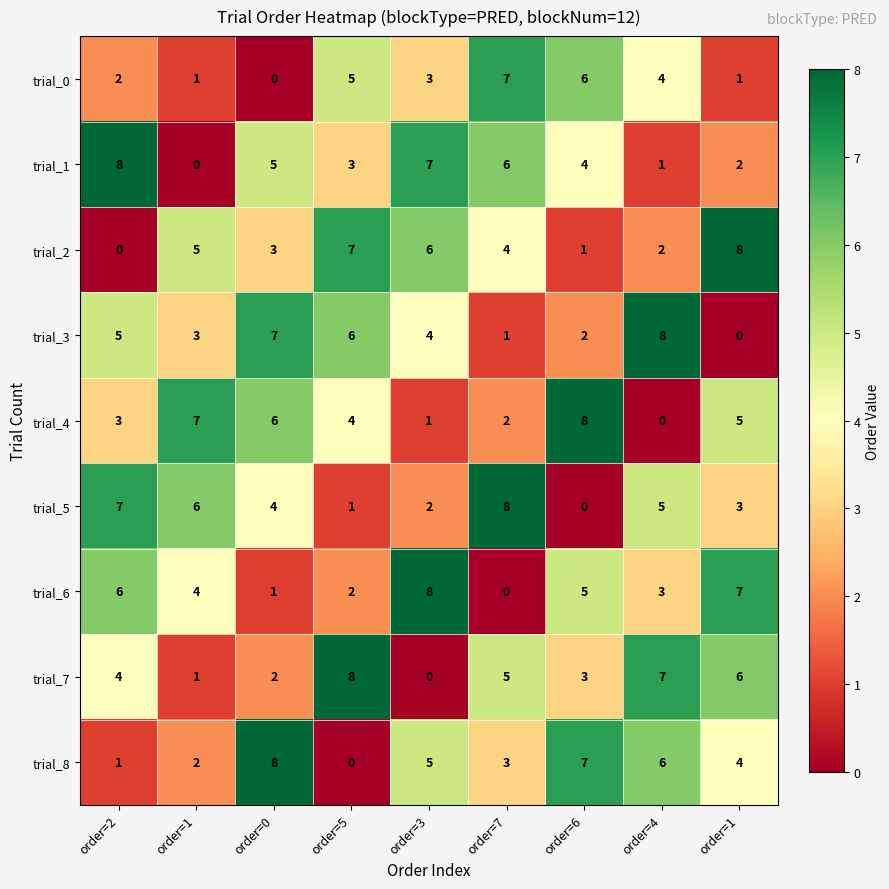

Reading left to right, what are all the values shown in this chart?

trial_0: order=2=2	order=1=1	order=0=0	order=5=5	order=3=3	order=7=7	order=6=6	order=4=4	order=1=1
trial_1: order=2=8	order=1=0	order=0=5	order=5=3	order=3=7	order=7=6	order=6=4	order=4=1	order=1=2
trial_2: order=2=0	order=1=5	order=0=3	order=5=7	order=3=6	order=7=4	order=6=1	order=4=2	order=1=8
trial_3: order=2=5	order=1=3	order=0=7	order=5=6	order=3=4	order=7=1	order=6=2	order=4=8	order=1=0
trial_4: order=2=3	order=1=7	order=0=6	order=5=4	order=3=1	order=7=2	order=6=8	order=4=0	order=1=5
trial_5: order=2=7	order=1=6	order=0=4	order=5=1	order=3=2	order=7=8	order=6=0	order=4=5	order=1=3
trial_6: order=2=6	order=1=4	order=0=1	order=5=2	order=3=8	order=7=0	order=6=5	order=4=3	order=1=7
trial_7: order=2=4	order=1=1	order=0=2	order=5=8	order=3=0	order=7=5	order=6=3	order=4=7	order=1=6
trial_8: order=2=1	order=1=2	order=0=8	order=5=0	order=3=5	order=7=3	order=6=7	order=4=6	order=1=4